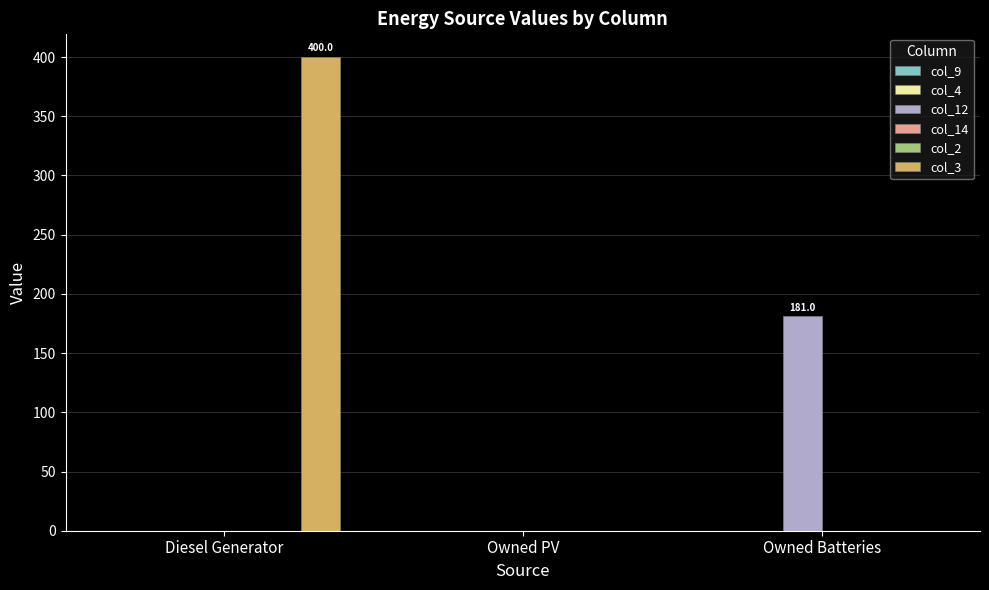

The col_4 series shows 0 at Owned Batteries. True or false?

True